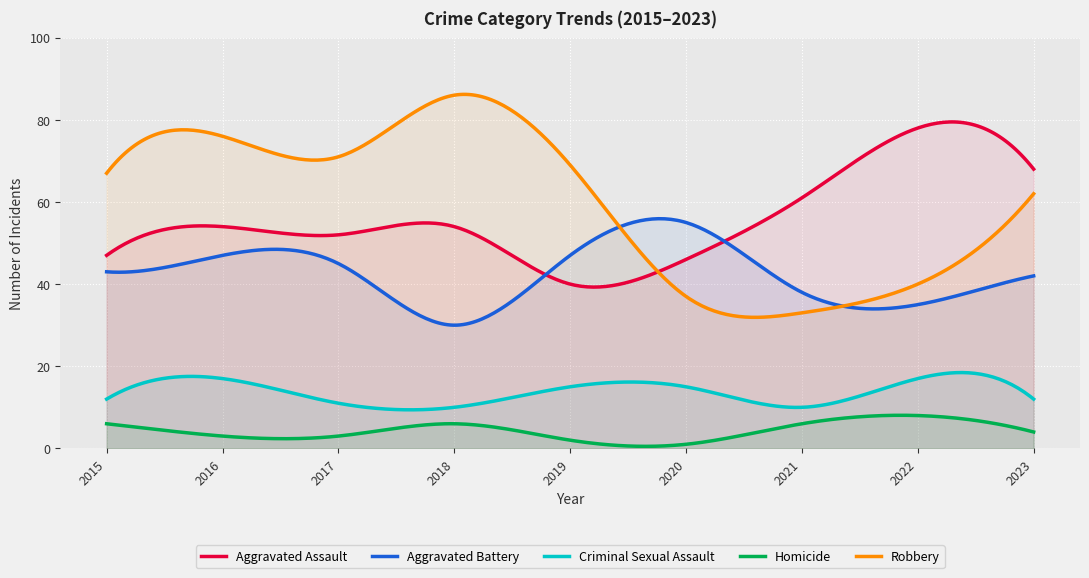

How many times do Aggravated Battery and Robbery cross each other?

2